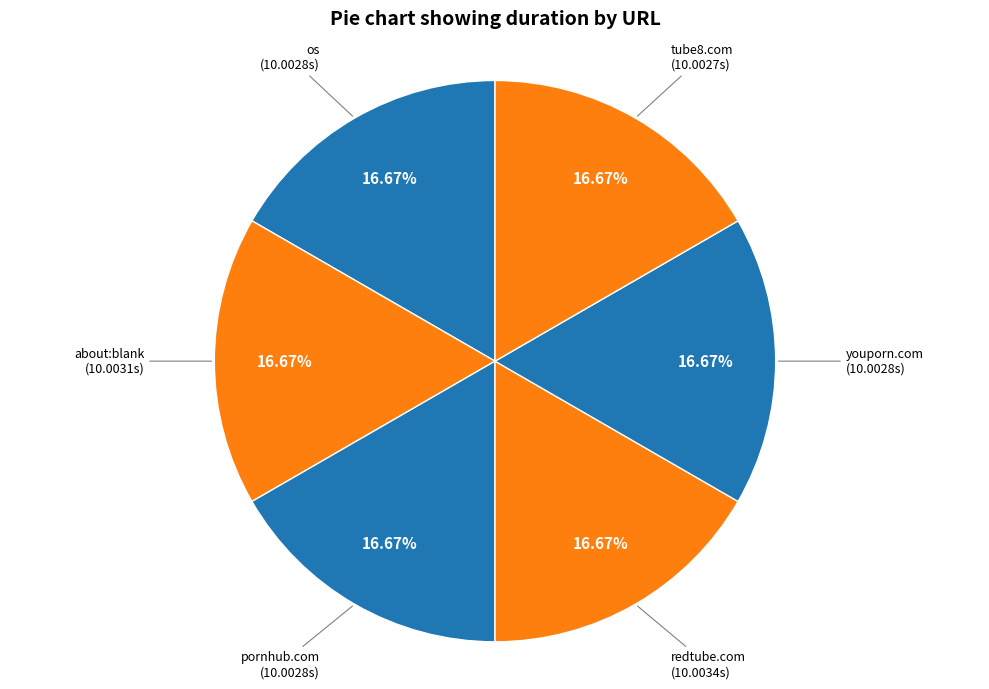

Which category has the smallest portion of the pie?

http://www.tube8.com